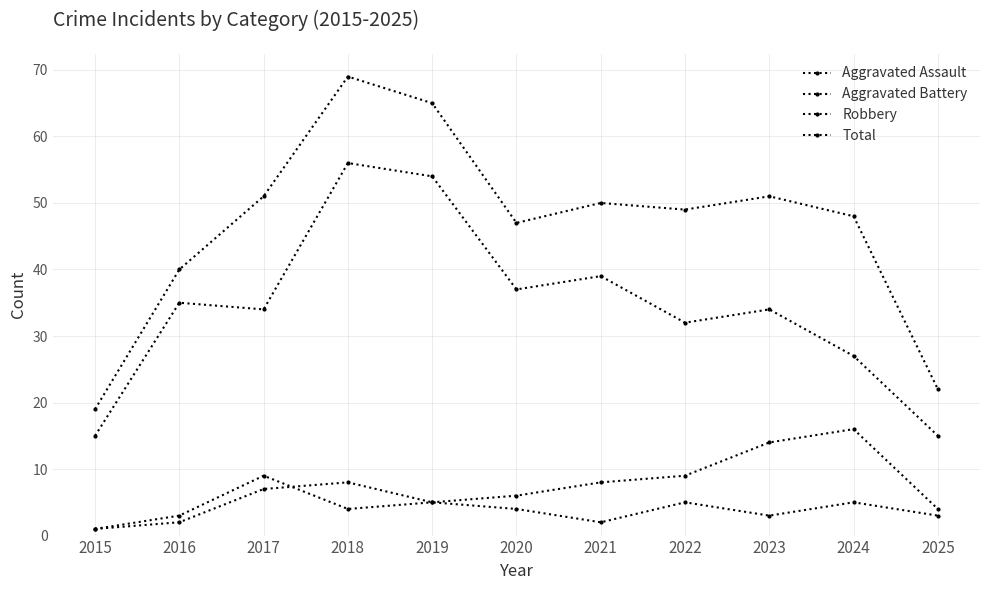

Count the number of data series in this chart.

4